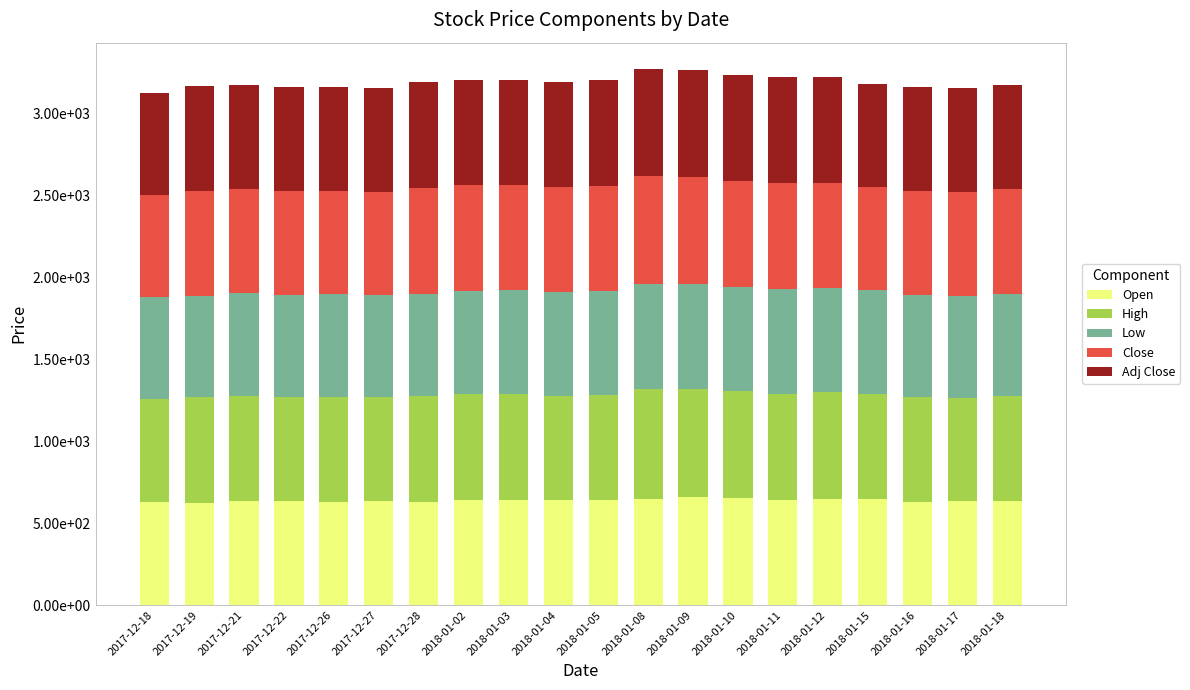

Are the bars grouped side by side (vs. stacked)?

No